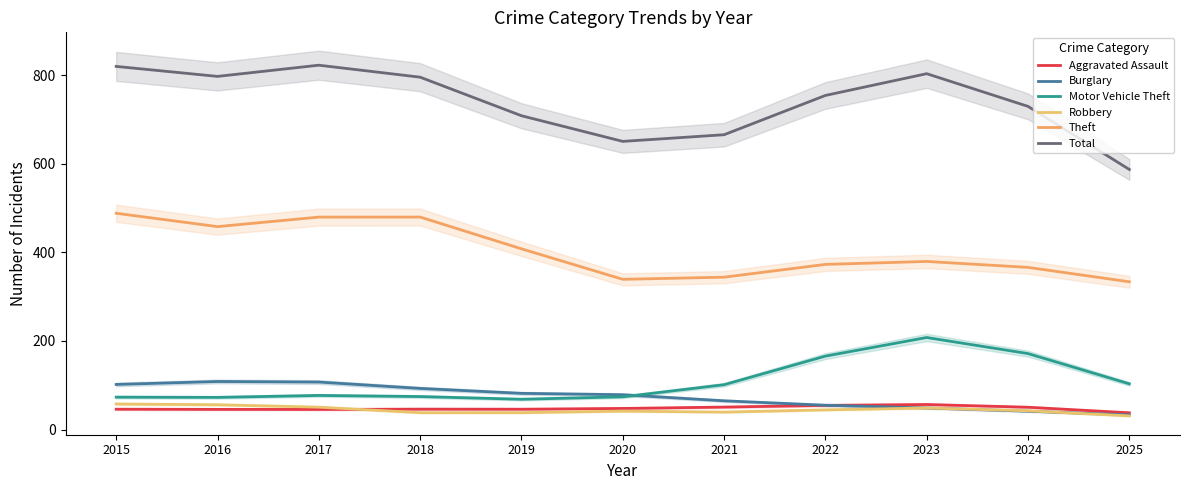

Which series has the largest range (max minus min)?

Total